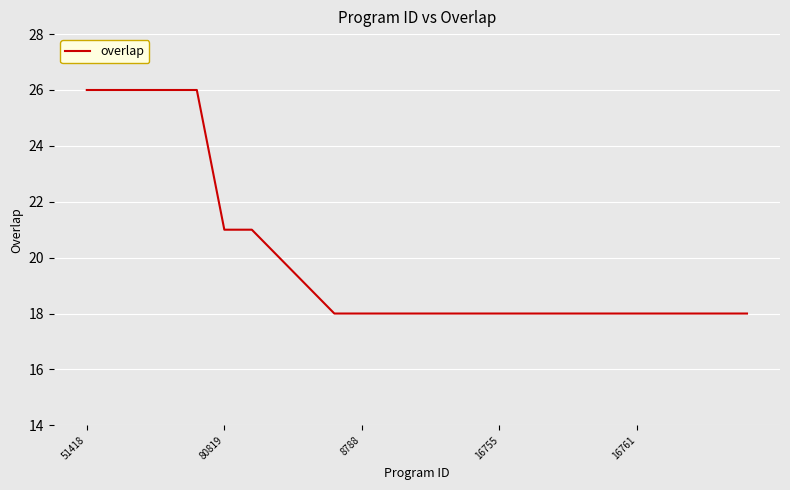

Count the values in the range 18 to 21.

20